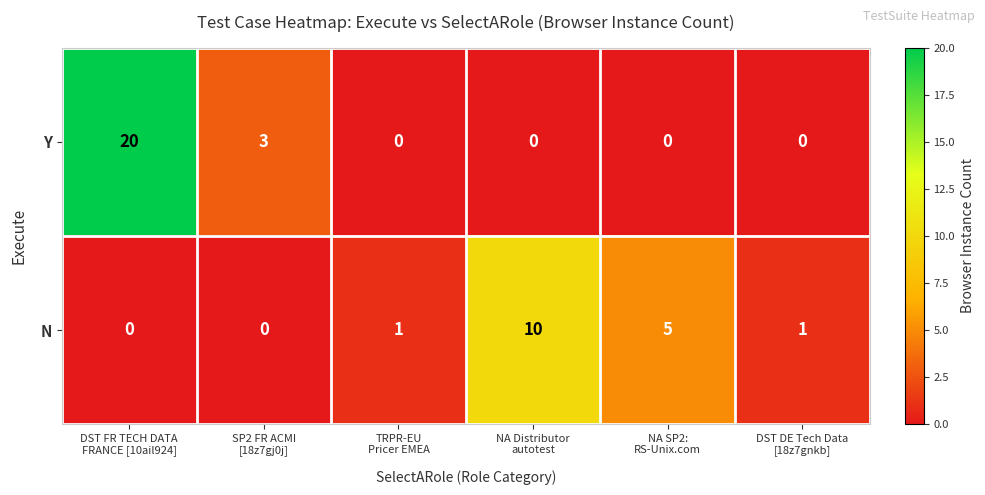

What is the difference between the second highest and minimum values in the N series?

5